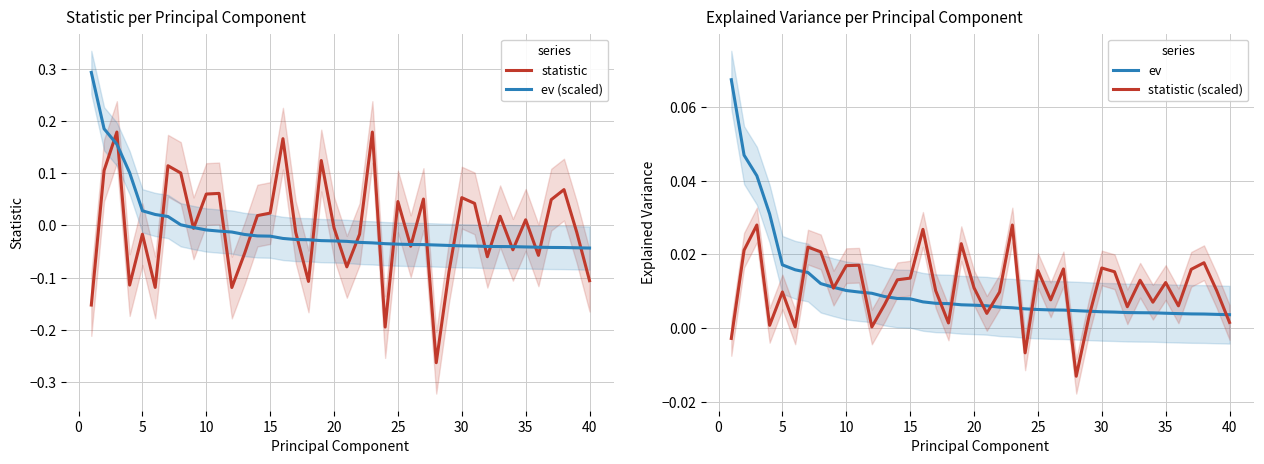

Reading right to left, extract all data points from this chart.

statistic: -0.1	-0.0	0.1	0.0	-0.1	0.0	-0.0	0.0	-0.1	0.0	0.1	-0.1	-0.3	0.1	-0.0	0.0	-0.2	0.2	-0.0	-0.1	-0.0	0.1	-0.1	-0.0	0.2	0.0	0.0	-0.1	-0.1	0.1	0.1	-0.0	0.1	0.1	-0.1	-0.0	-0.1	0.2	0.1	-0.2
ev (scaled): -0.0	-0.0	-0.0	-0.0	-0.0	-0.0	-0.0	-0.0	-0.0	-0.0	-0.0	-0.0	-0.0	-0.0	-0.0	-0.0	-0.0	-0.0	-0.0	-0.0	-0.0	-0.0	-0.0	-0.0	-0.0	-0.0	-0.0	-0.0	-0.0	-0.0	-0.0	-0.0	0.0	0.0	0.0	0.0	0.1	0.2	0.2	0.3
ev: 0.0	0.0	0.0	0.0	0.0	0.0	0.0	0.0	0.0	0.0	0.0	0.0	0.0	0.0	0.0	0.0	0.0	0.0	0.0	0.0	0.0	0.0	0.0	0.0	0.0	0.0	0.0	0.0	0.0	0.0	0.0	0.0	0.0	0.0	0.0	0.0	0.0	0.0	0.0	0.1
statistic (scaled): 0.0	0.0	0.0	0.0	0.0	0.0	0.0	0.0	0.0	0.0	0.0	0.0	-0.0	0.0	0.0	0.0	-0.0	0.0	0.0	0.0	0.0	0.0	0.0	0.0	0.0	0.0	0.0	0.0	0.0	0.0	0.0	0.0	0.0	0.0	0.0	0.0	0.0	0.0	0.0	-0.0